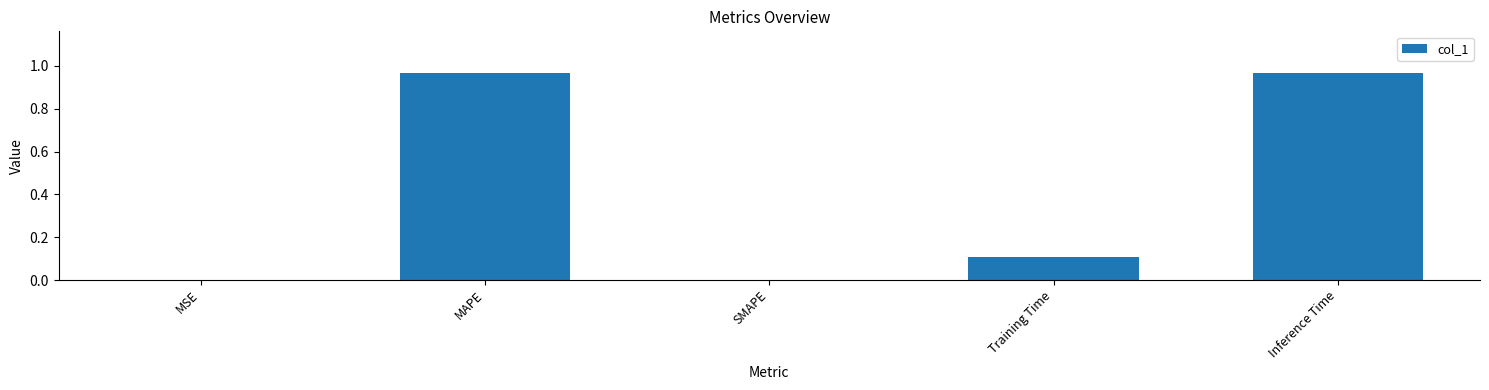

What is the sum of all values?

2.0